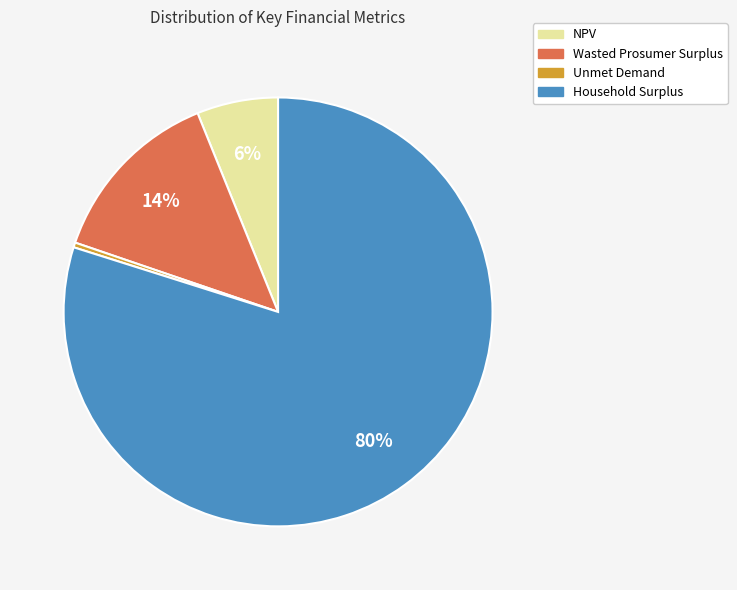

True or false: NPV accounts for 6% of the total.

True